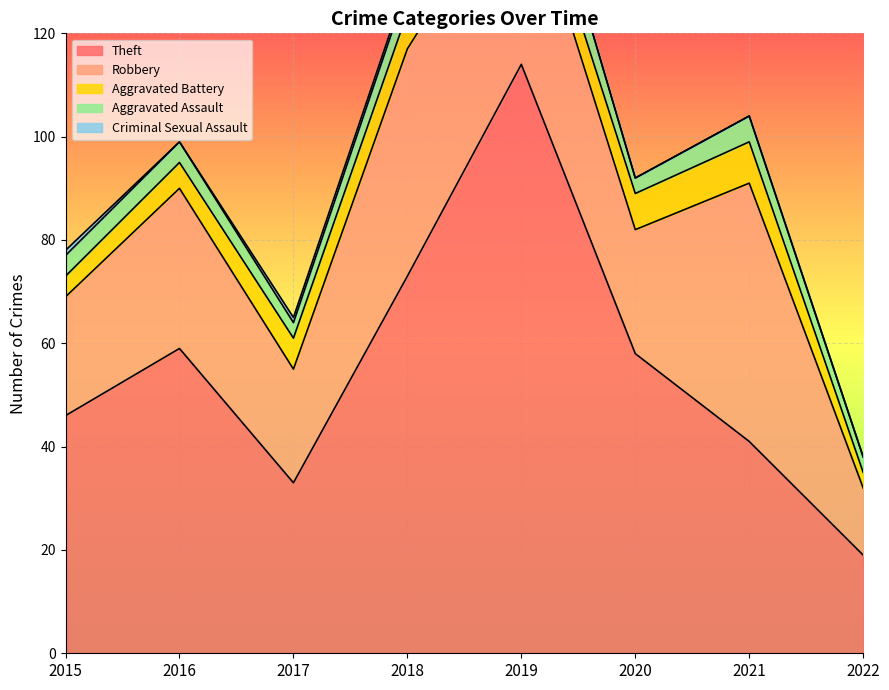

Is the value of Criminal Sexual Assault at 2017 greater than the value of Aggravated Assault at 2016?

No